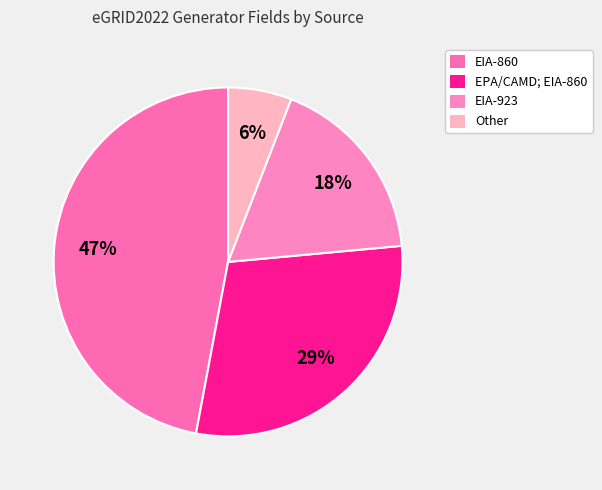

What percentage do EPA/CAMD; EIA-860 and Other together represent?

35.3%